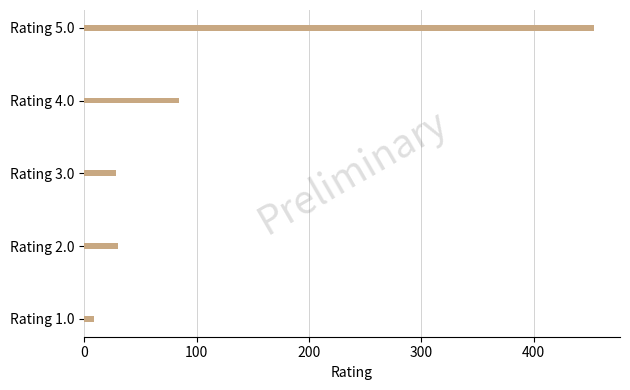

Approximately how many times larger is the value at Rating 4.0 compared to Rating 2.0?

2.8